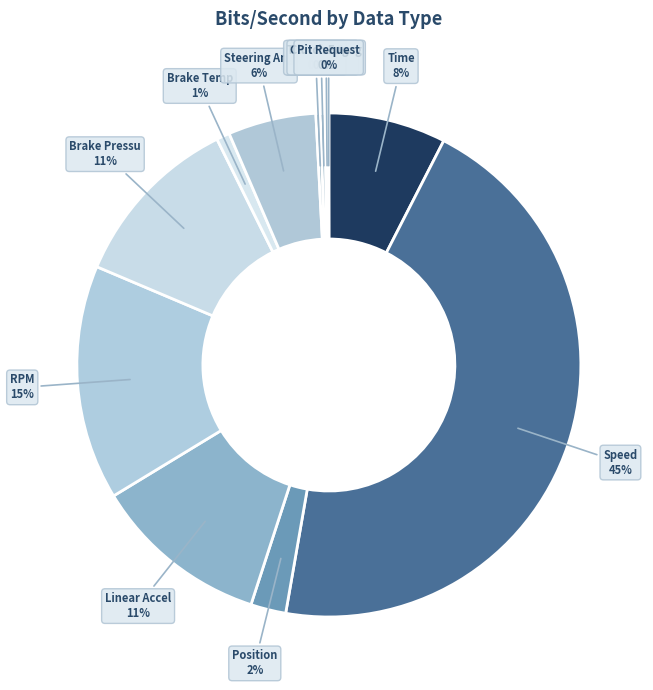

What is the smallest slice in the pie chart?

Pit Request